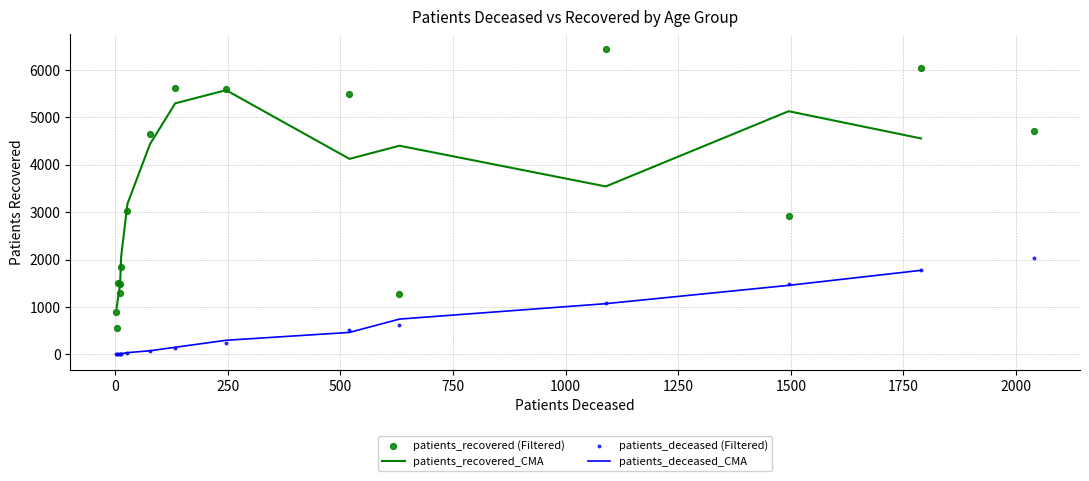

Which series contains the highest Y value?

patients_recovered